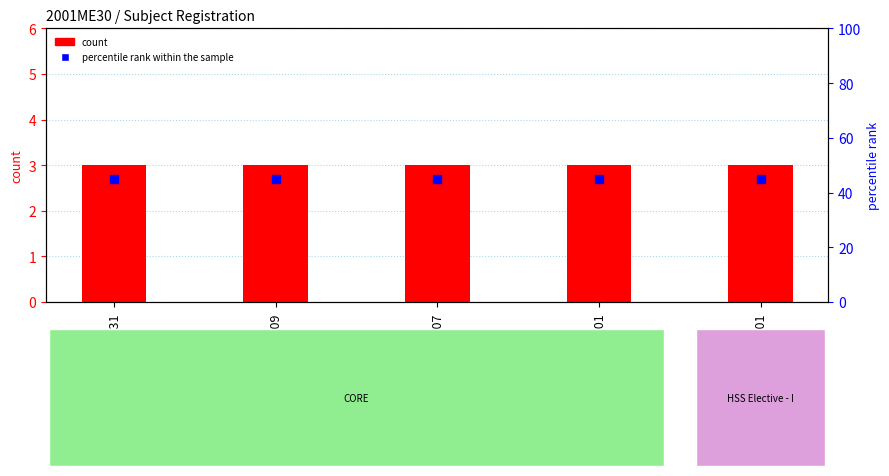

Which series has the widest spread of Y values?

count